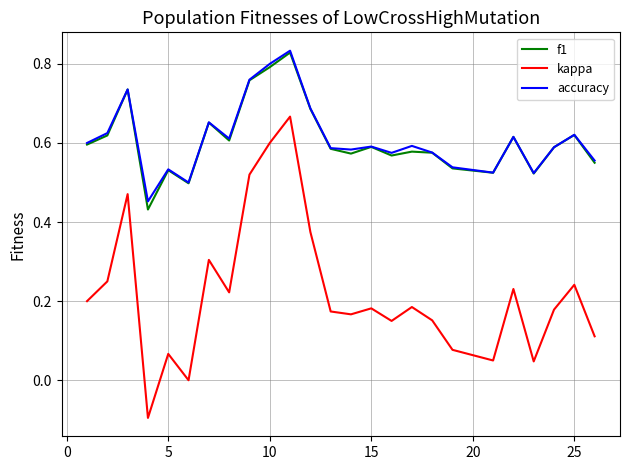

True or false: kappa and f1 cross at least once.

False